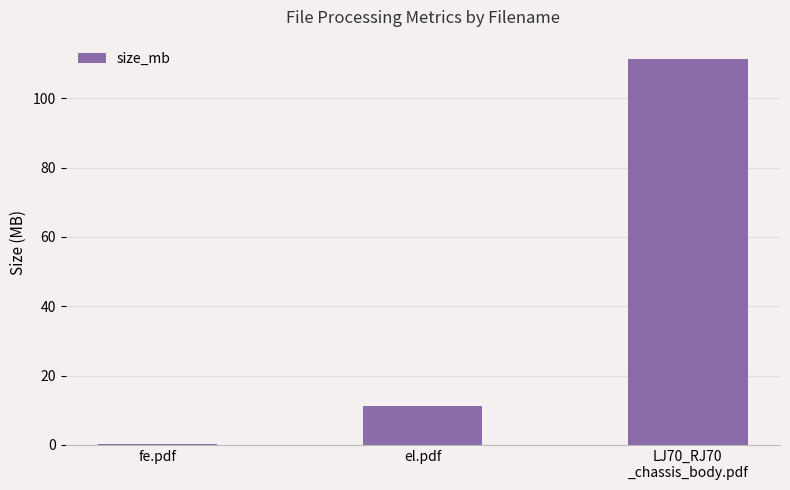

What is the maximum value shown in the chart?

111.3